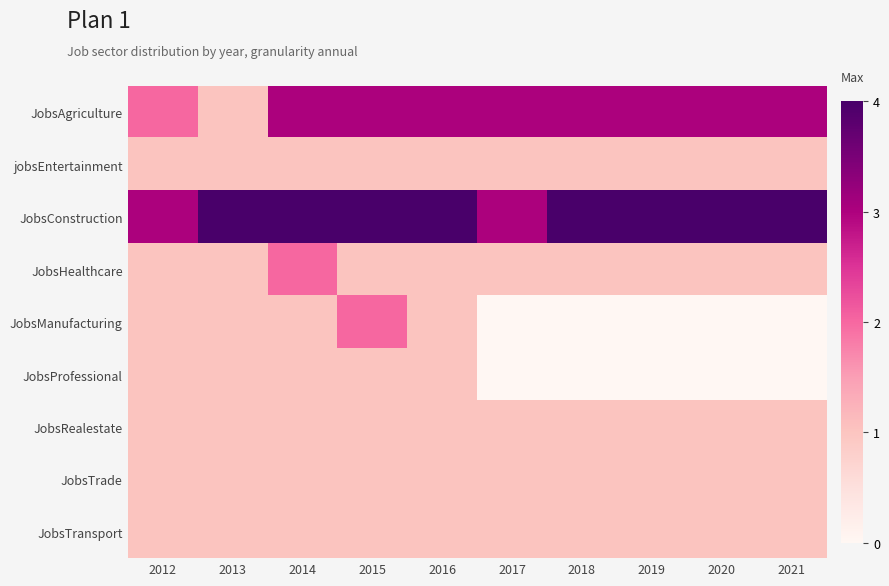

Which series changed the most between 2012 and 2013?

JobsAgriculture